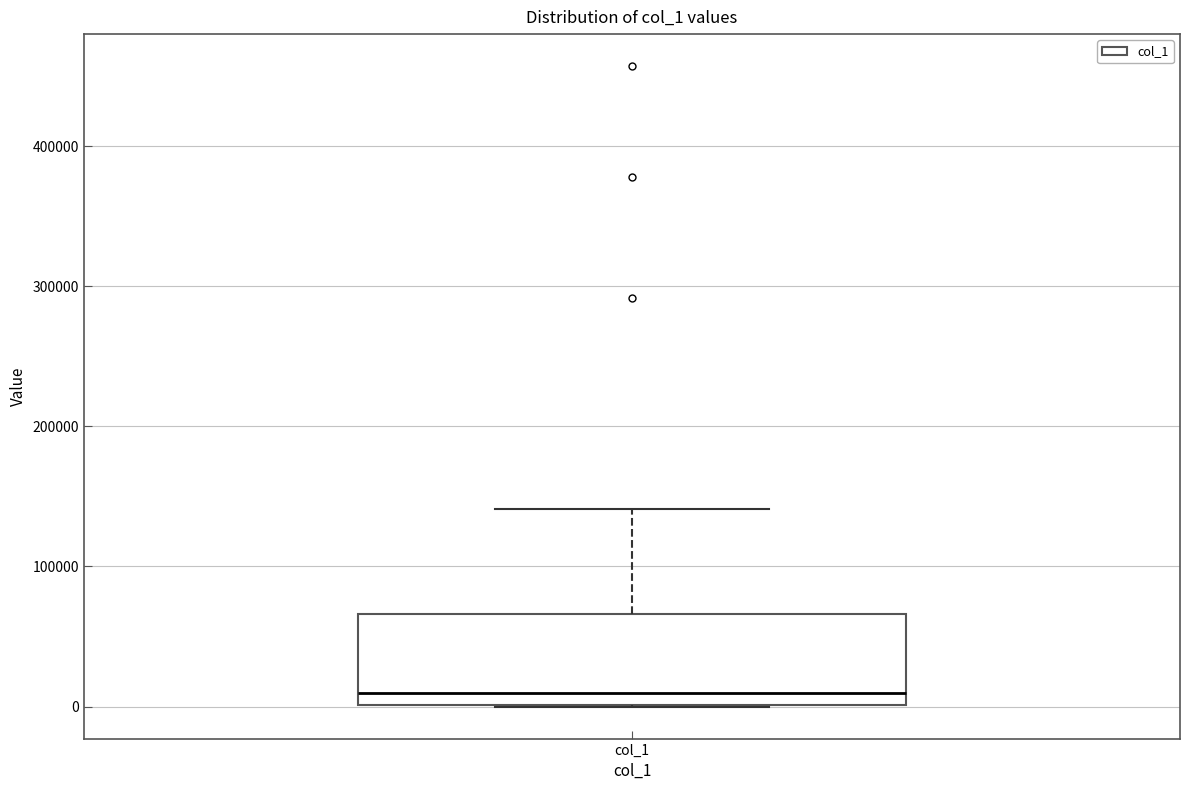

Read this box plot against the y-axis: the position of the median line, the range covered by the box, and the ends of both whiskers. The values are not printed on the chart, so give them approximately, as read against the axis.

median 10000, box 0 to 70000, whiskers 0 to 140000